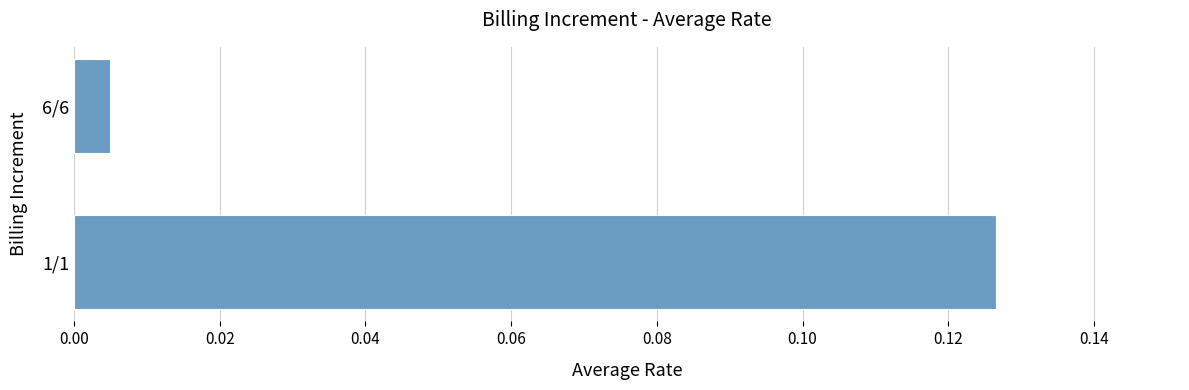

True or false: the data shows 0.0 at 1/1.

False